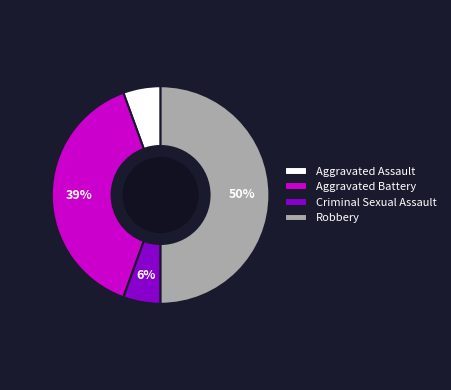

How many slices are in this pie chart?

4